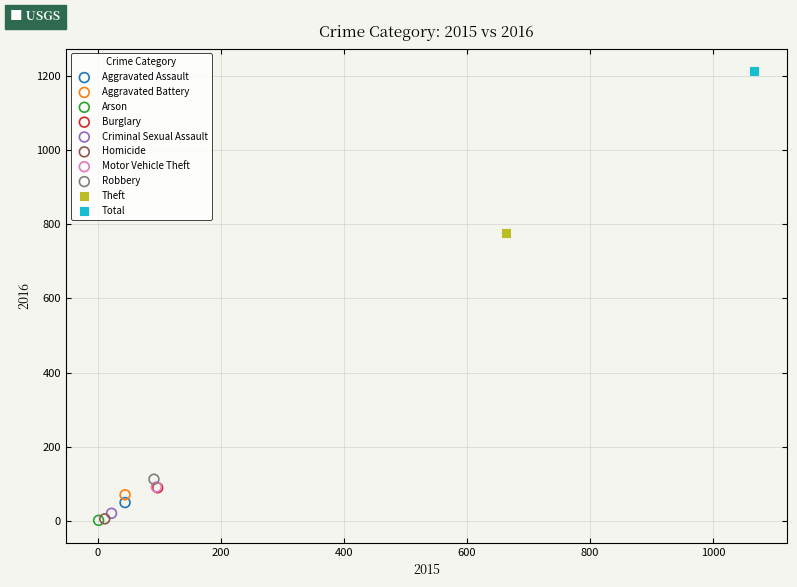

Which series reaches the maximum Y coordinate?

Total